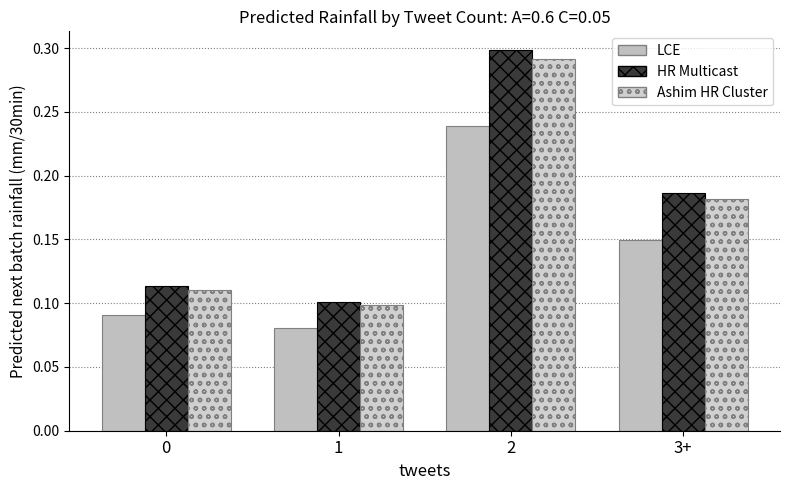

Does the chart contain stacked bars?

No